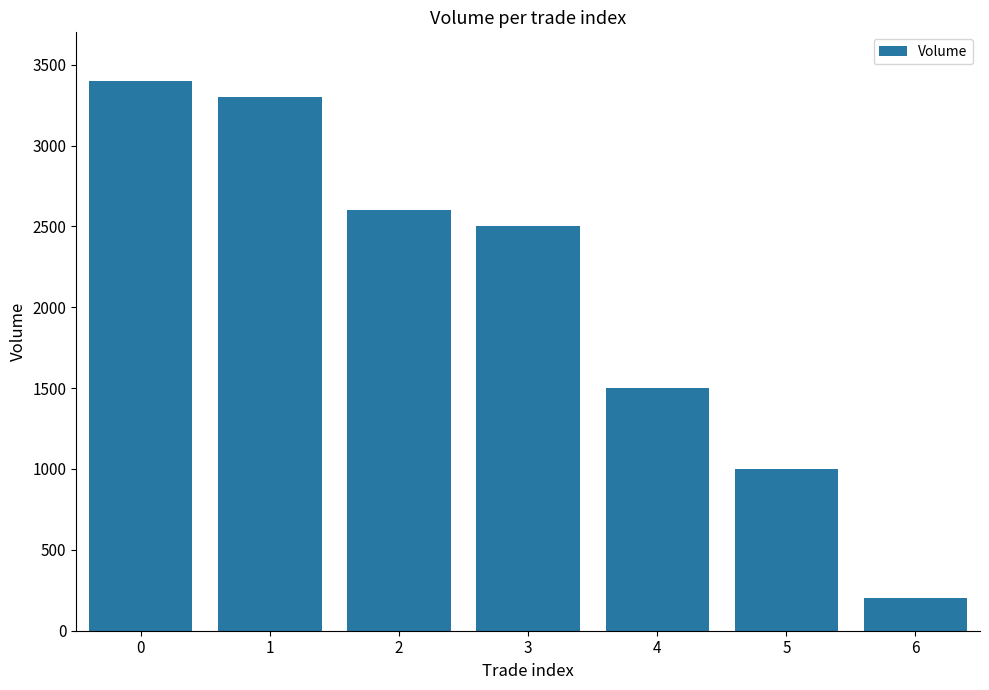

Which category has the lowest value across all series?

6